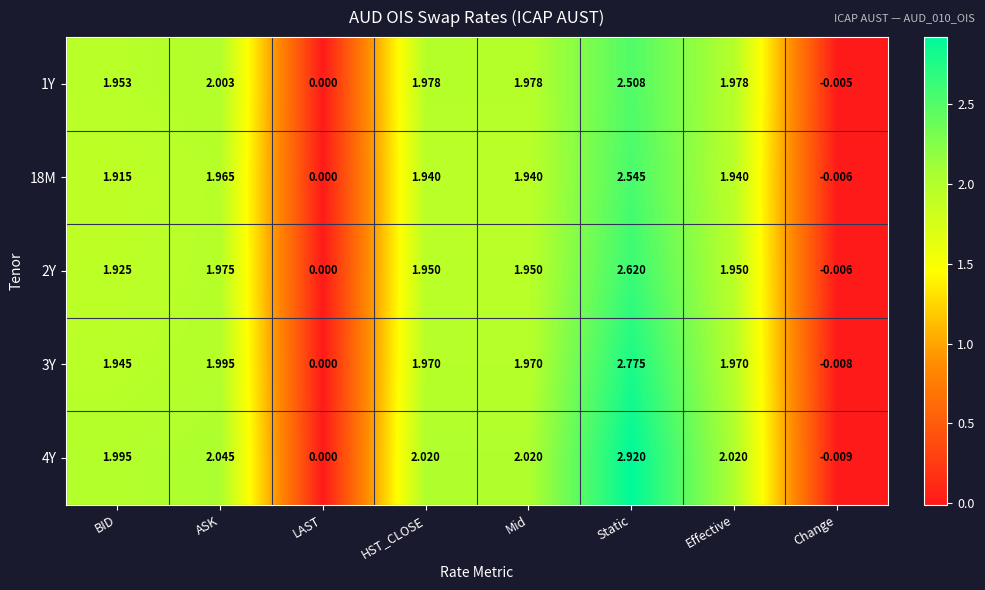

At which category is the sum across all series the highest?

Static